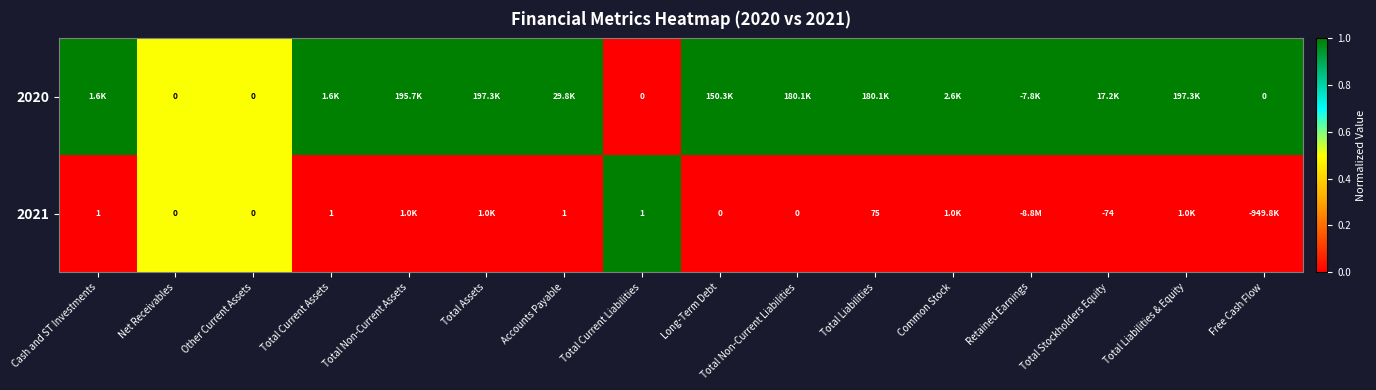

The value of 2021 at Accounts Payable is 1. True or false?

True